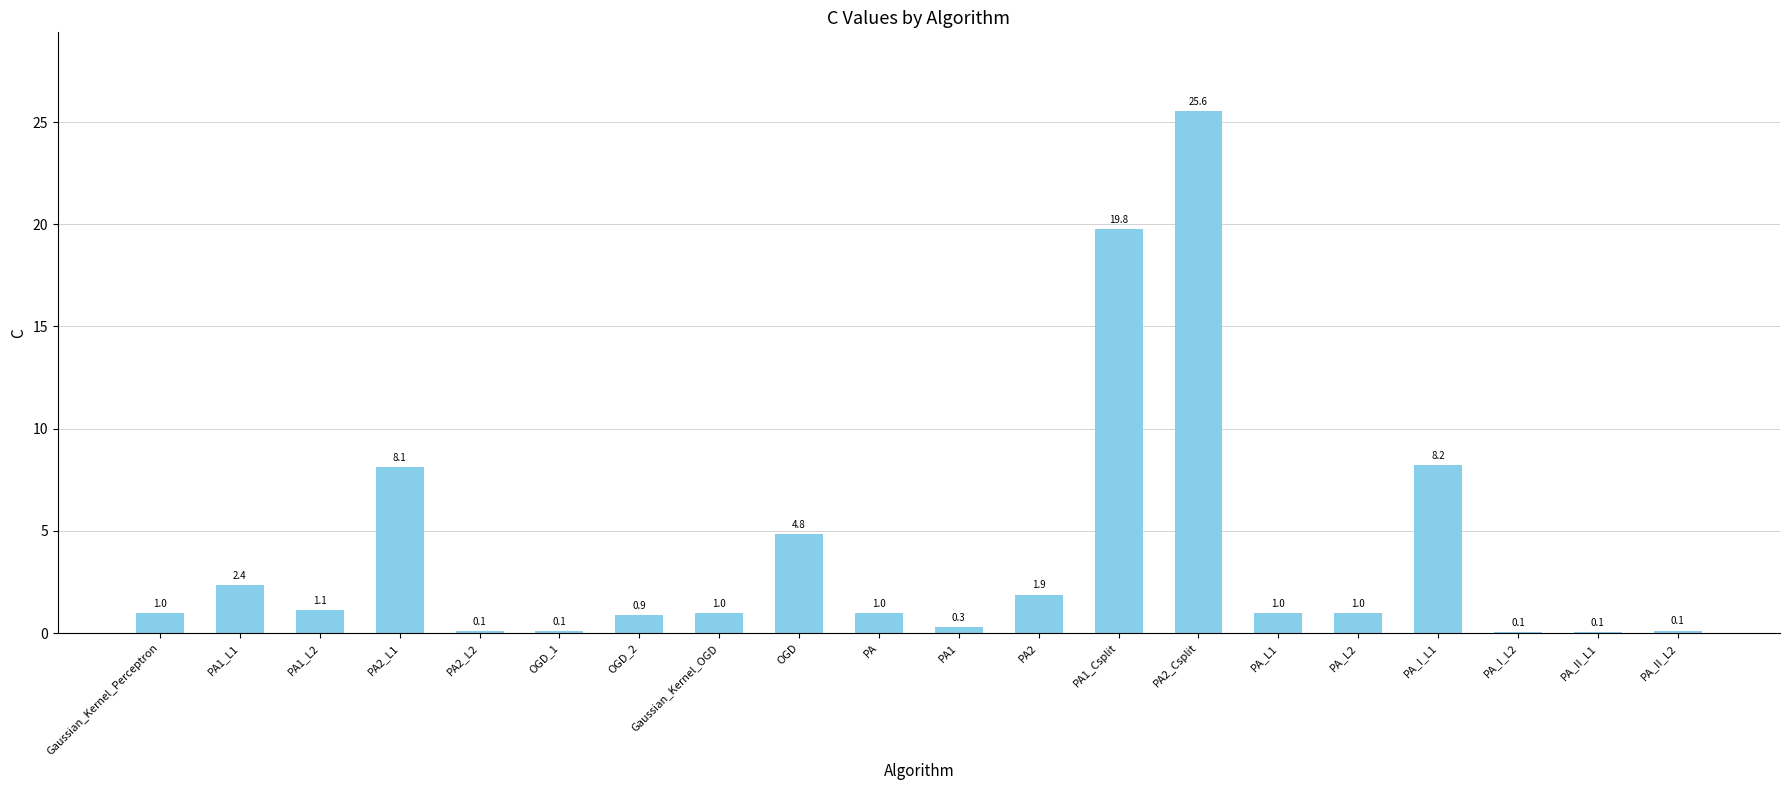

Are the bars grouped side by side (vs. stacked)?

No